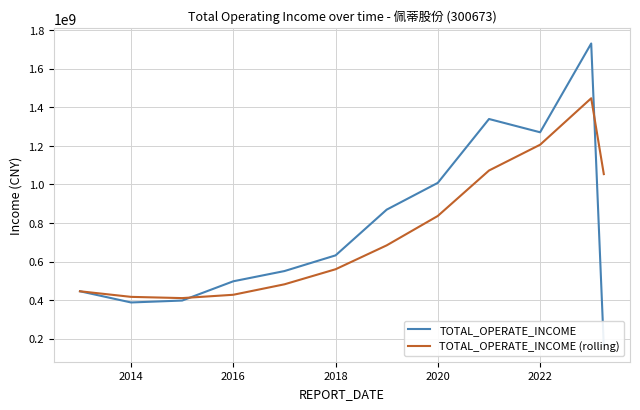

How many categories are shown in the chart?

12